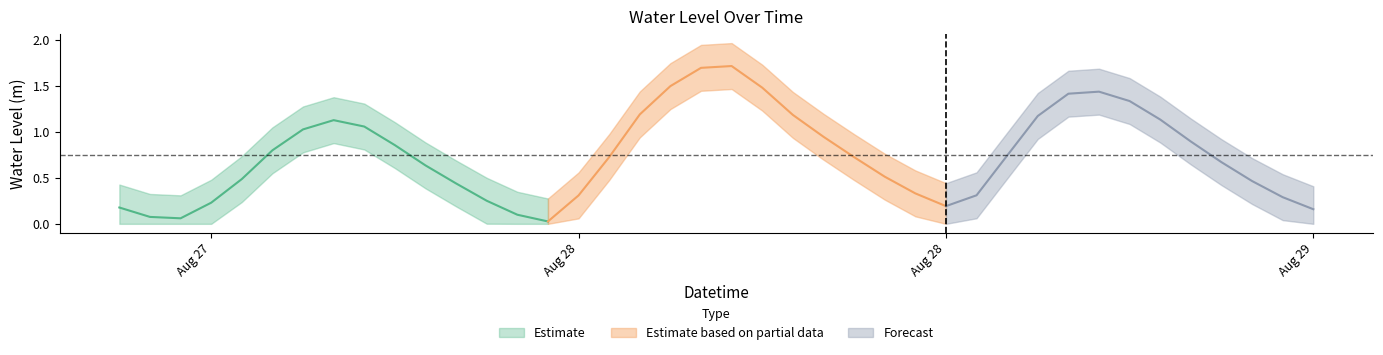

How many points are lower than both their immediate neighbors (excluding endpoints)?

3